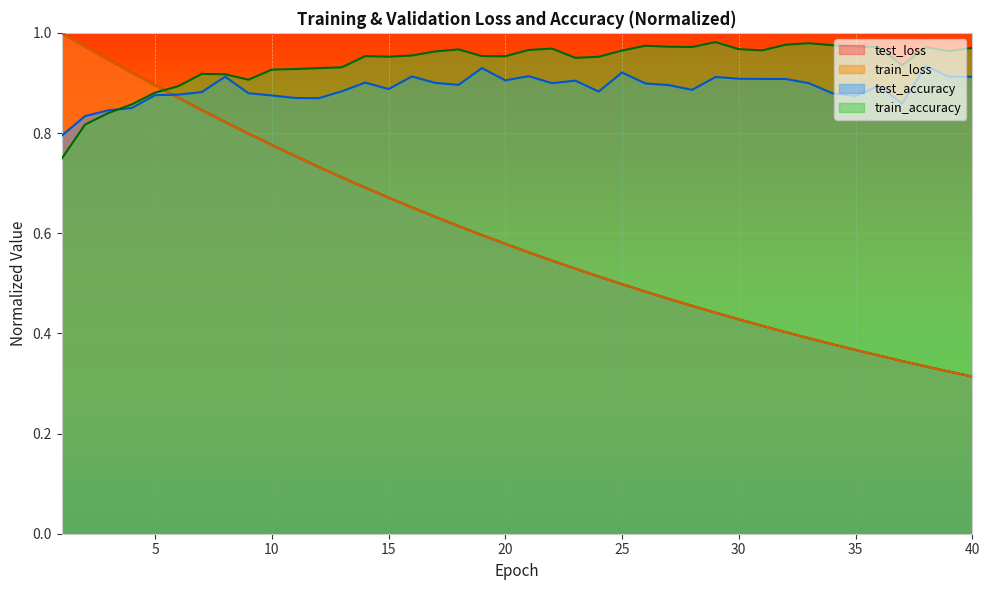

Where do train_loss and test_loss first cross each other?

3 and 4